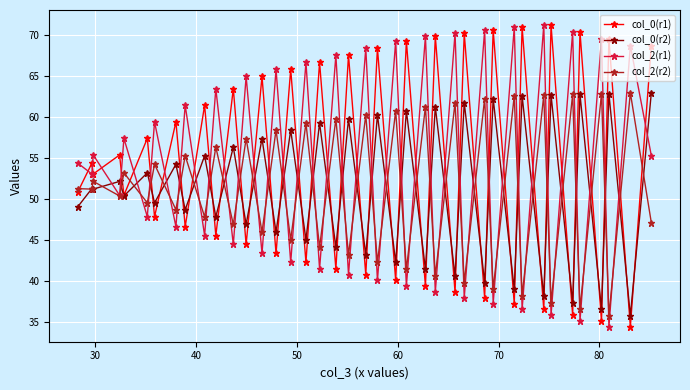

How many interior local valleys does the col_0(r1) series have?

19